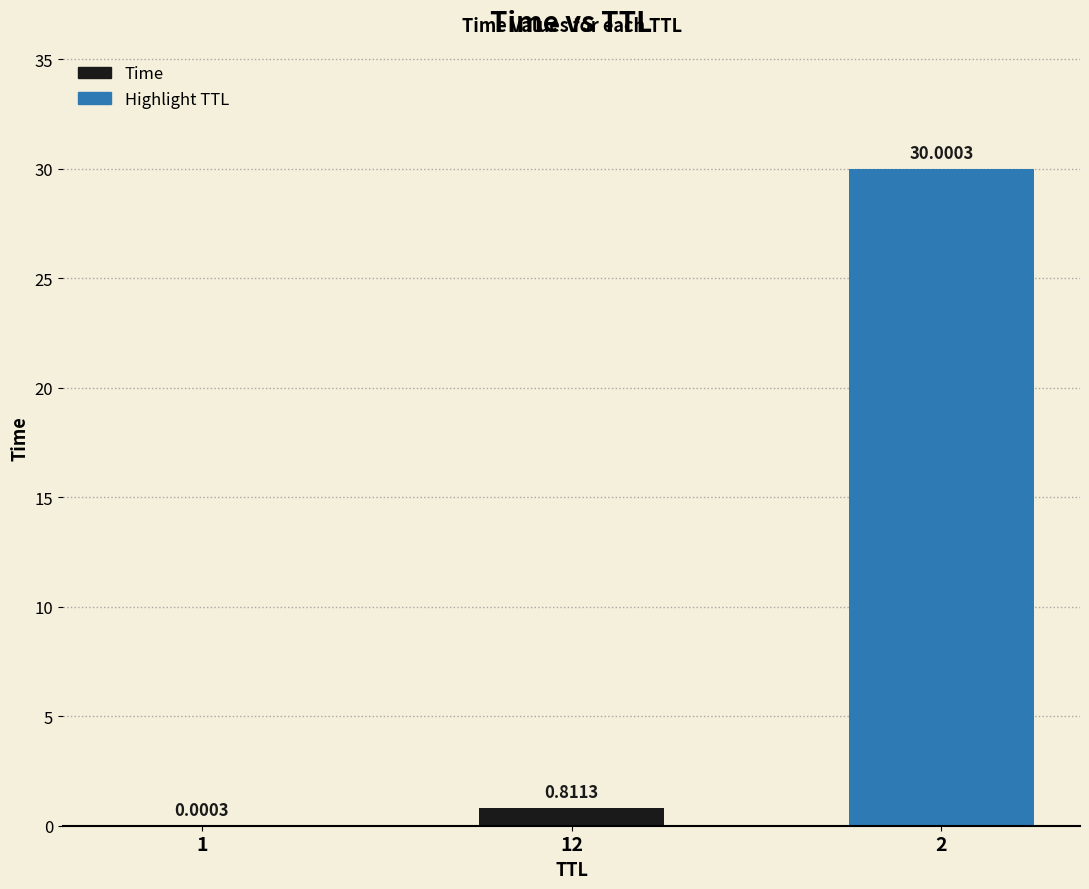

What is the change in value from 1 to 12?

+0.8